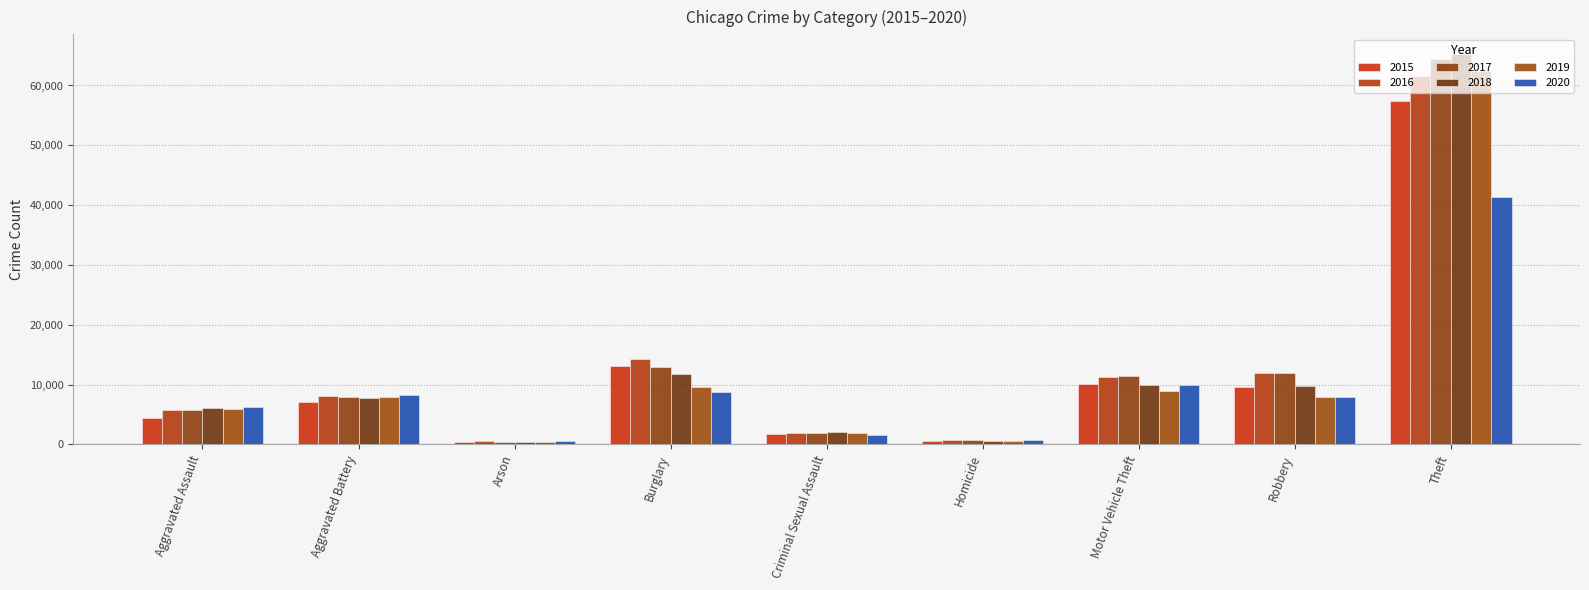

Reading left to right, transcribe all the data shown in this chart.

2015: Aggravated Assault=4480	Aggravated Battery=7019	Arson=448	Burglary=13184	Criminal Sexual Assault=1705	Homicide=496	Motor Vehicle Theft=10068	Robbery=9638	Theft=57351
2016: Aggravated Assault=5713	Aggravated Battery=8086	Arson=515	Burglary=14289	Criminal Sexual Assault=1854	Homicide=786	Motor Vehicle Theft=11285	Robbery=11960	Theft=61623
2017: Aggravated Assault=5793	Aggravated Battery=7845	Arson=444	Burglary=13001	Criminal Sexual Assault=1979	Homicide=672	Motor Vehicle Theft=11380	Robbery=11880	Theft=64386
2018: Aggravated Assault=6002	Aggravated Battery=7735	Arson=373	Burglary=11747	Criminal Sexual Assault=2039	Homicide=588	Motor Vehicle Theft=9985	Robbery=9681	Theft=65290
2019: Aggravated Assault=5841	Aggravated Battery=7858	Arson=376	Burglary=9638	Criminal Sexual Assault=1921	Homicide=499	Motor Vehicle Theft=8978	Robbery=7995	Theft=62495
2020: Aggravated Assault=6265	Aggravated Battery=8321	Arson=588	Burglary=8758	Criminal Sexual Assault=1492	Homicide=787	Motor Vehicle Theft=9959	Robbery=7855	Theft=41343